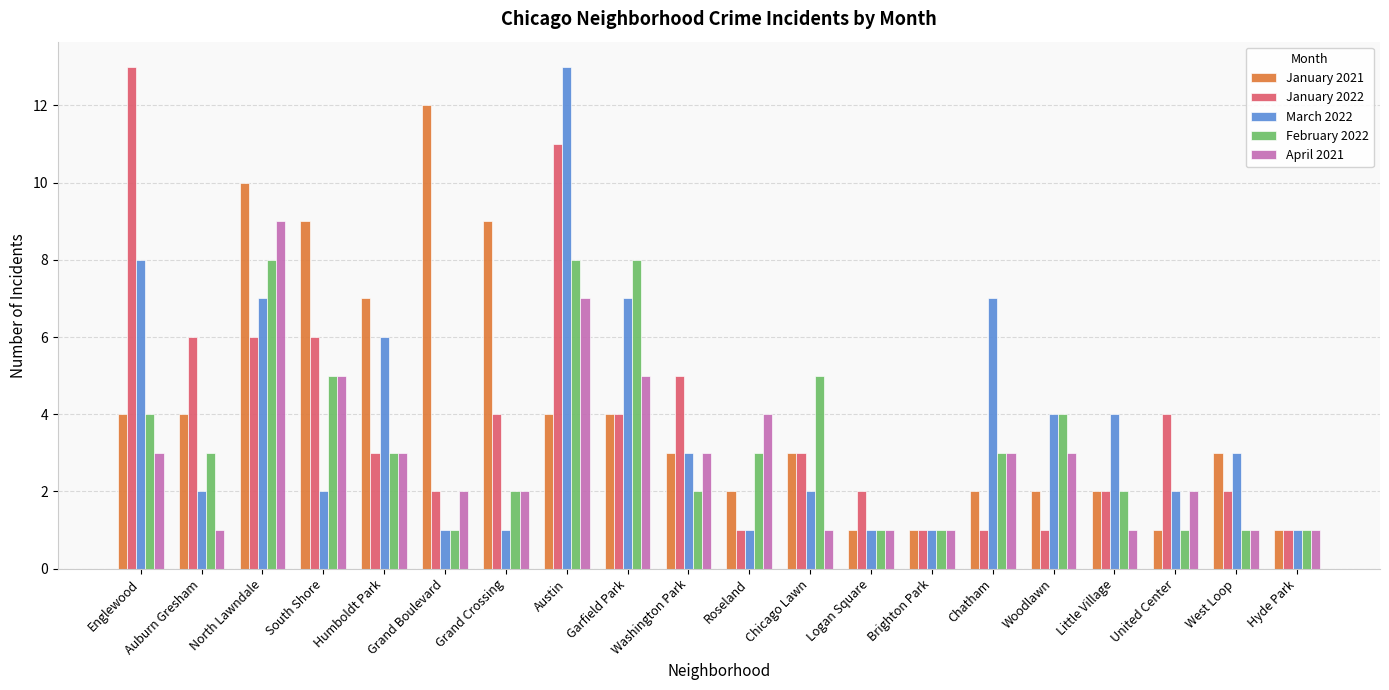

What are all the series names shown in the legend?

January 2021, January 2022, March 2022, February 2022, April 2021